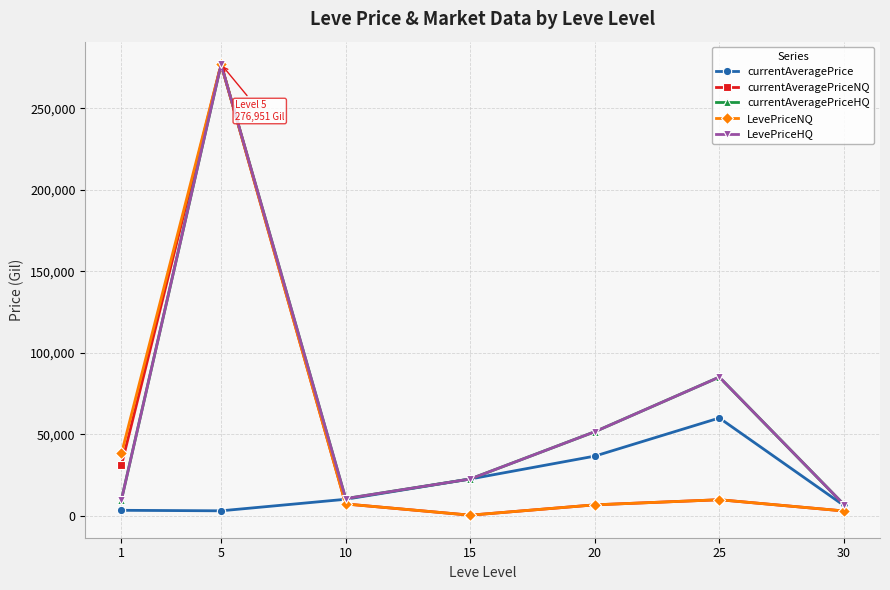

At which label does currentAveragePrice reach its minimum?

5